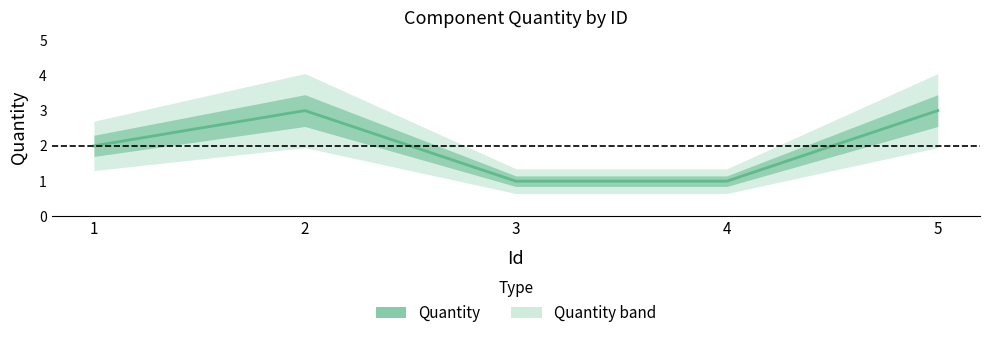

Reading left to right, what are all the values shown in this chart?

1=2	2=3	3=1	4=1	5=3